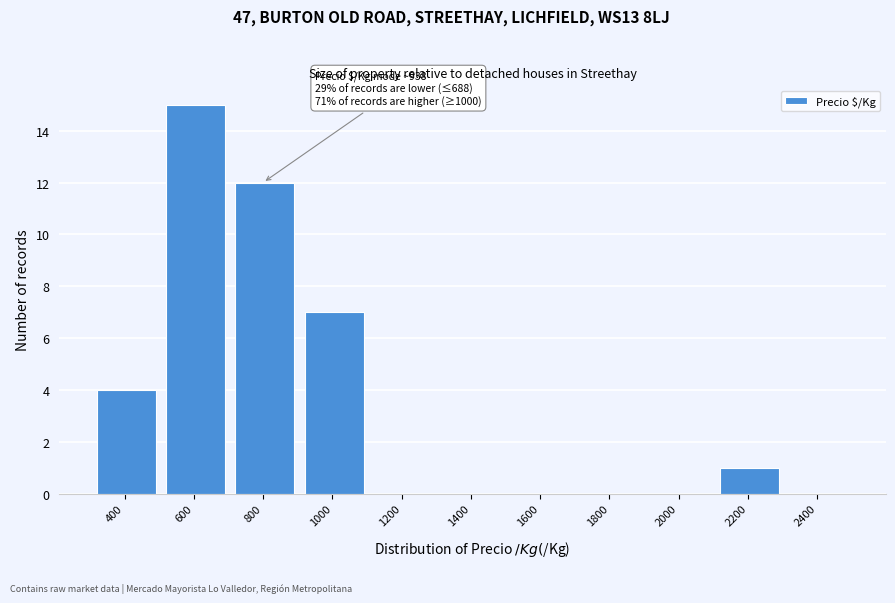

Reading left to right, extract all data points from this chart.

400=4	600=15	800=12	1000=7	1200=0	1400=0	1600=0	1800=0	2000=0	2200=1	2400=0